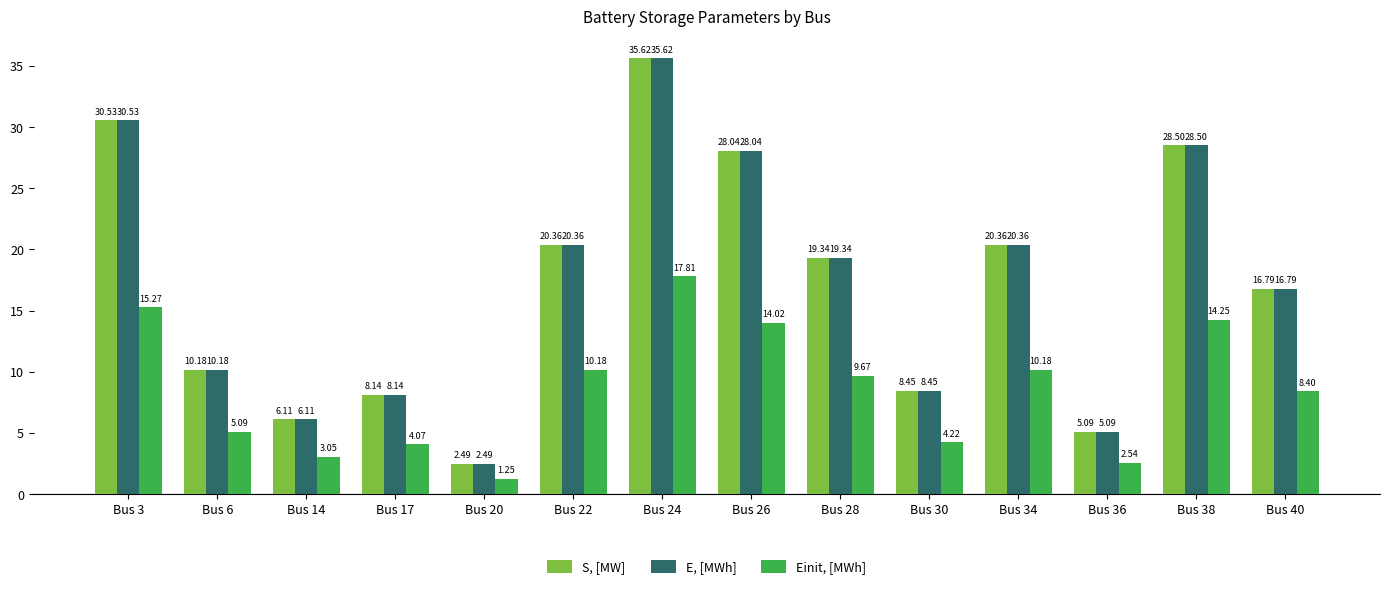

At which label does S, [MW] first exceed 19?

Bus 3